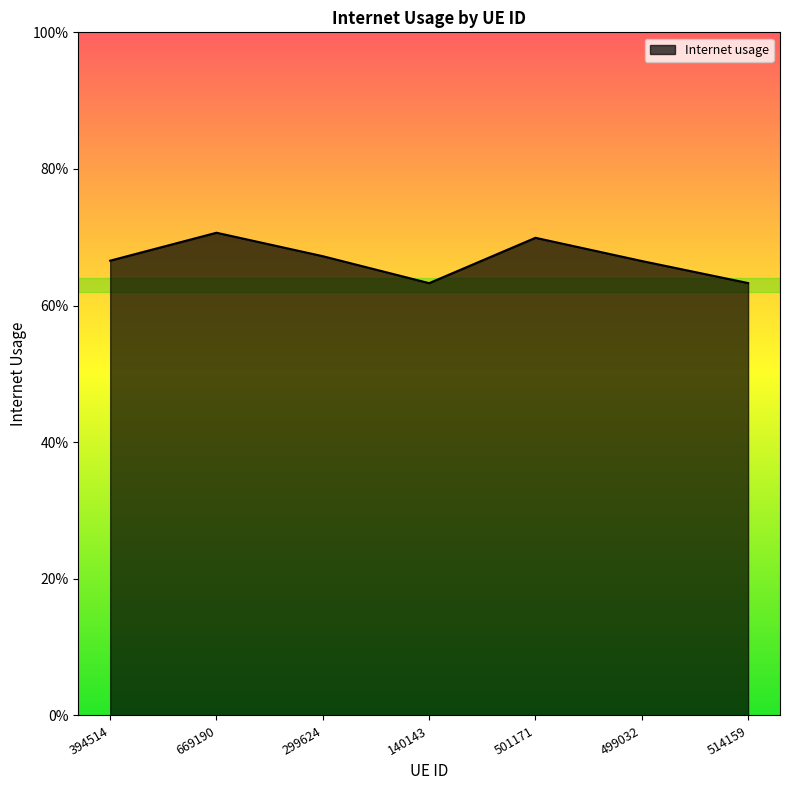

True or false: there are more than 1 points higher than both neighbors.

True